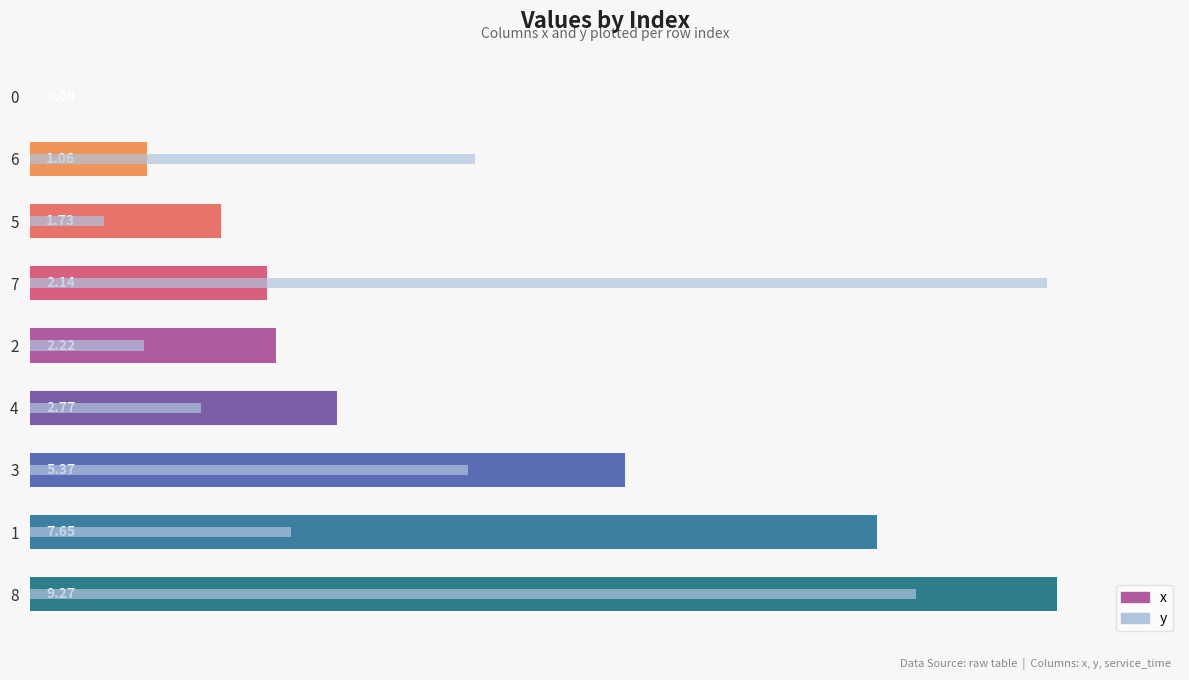

What is the maximum value shown in the chart?

9.3